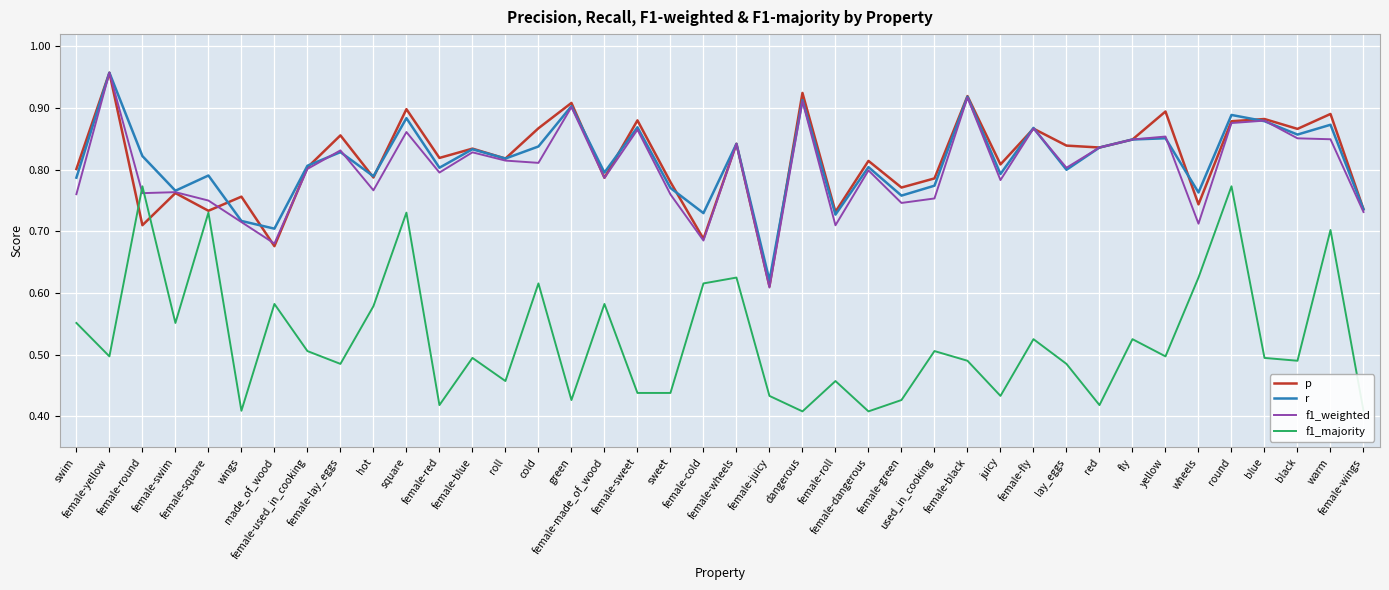

How many series are shown in this chart?

4